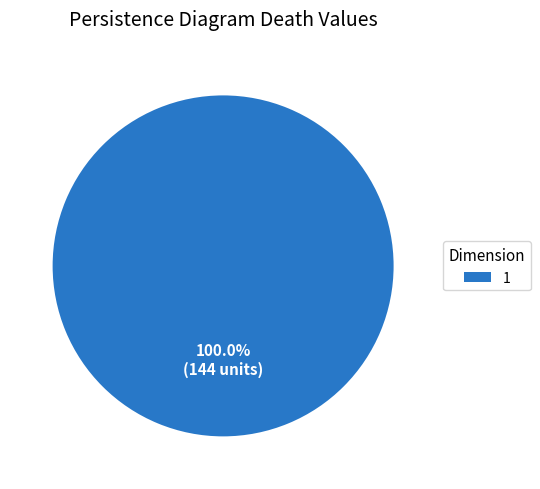

Is there any slice that represents more than half of the pie?

Yes